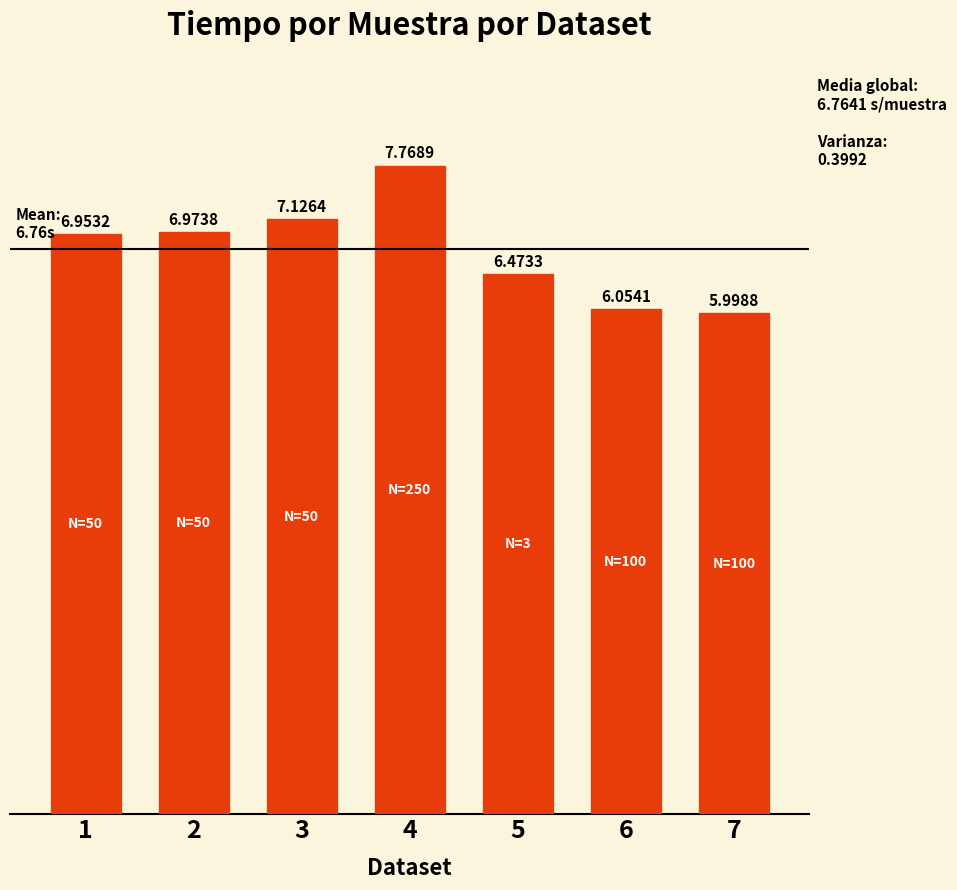

Where is the data nearest to the value 6?

7